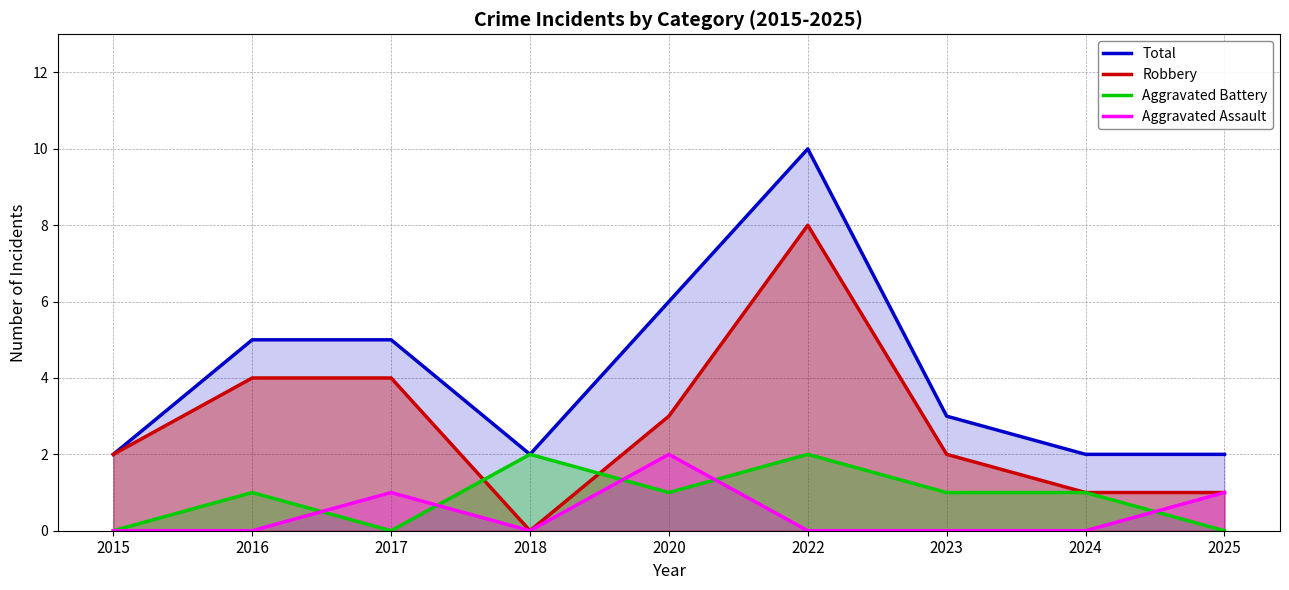

Reading left to right, transcribe all the data shown in this chart.

Total: 2015=2	2016=5	2017=5	2018=2	2020=6	2022=10	2023=3	2024=2	2025=2
Robbery: 2015=2	2016=4	2017=4	2018=0	2020=3	2022=8	2023=2	2024=1	2025=1
Aggravated Battery: 2015=0	2016=1	2017=0	2018=2	2020=1	2022=2	2023=1	2024=1	2025=0
Aggravated Assault: 2015=0	2016=0	2017=1	2018=0	2020=2	2022=0	2023=0	2024=0	2025=1